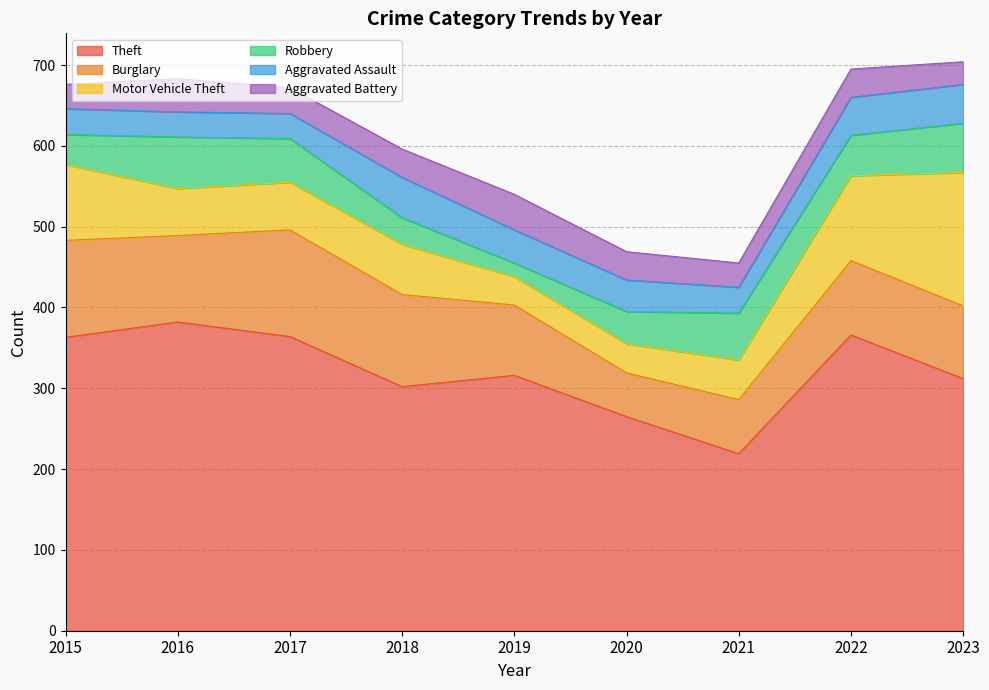

What is the minimum value for Theft?

219